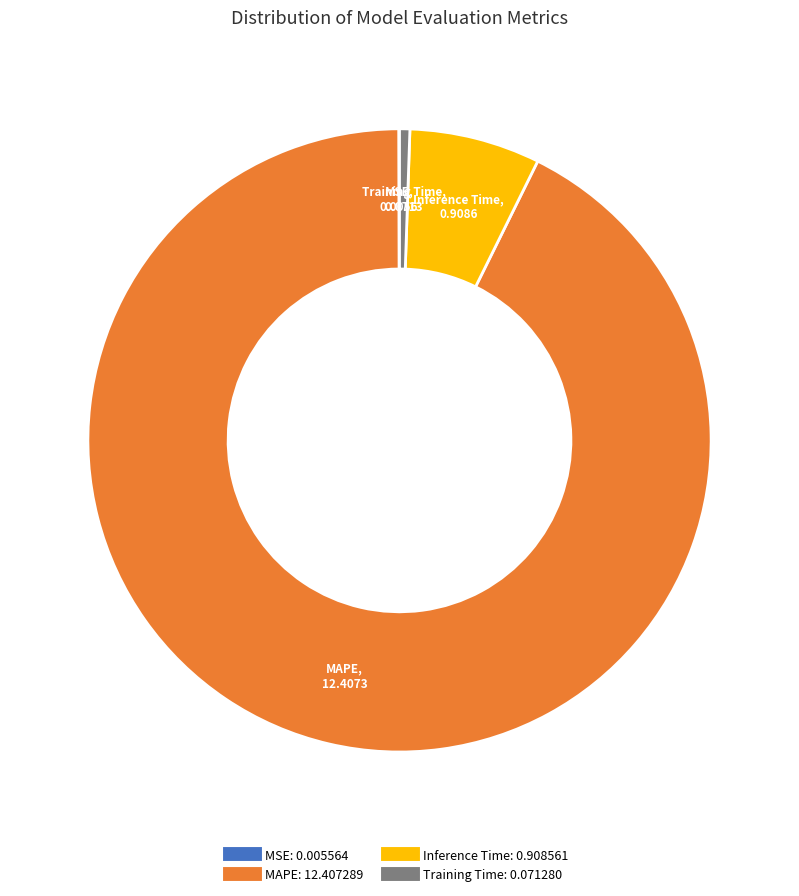

Which category has the biggest portion of the pie?

MAPE